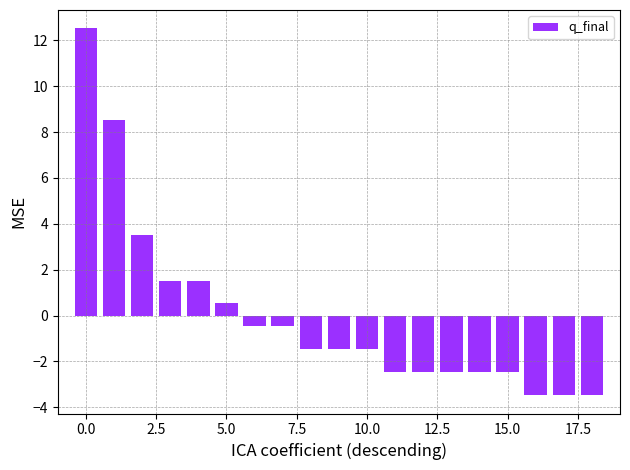

How many data points are above -1?

8